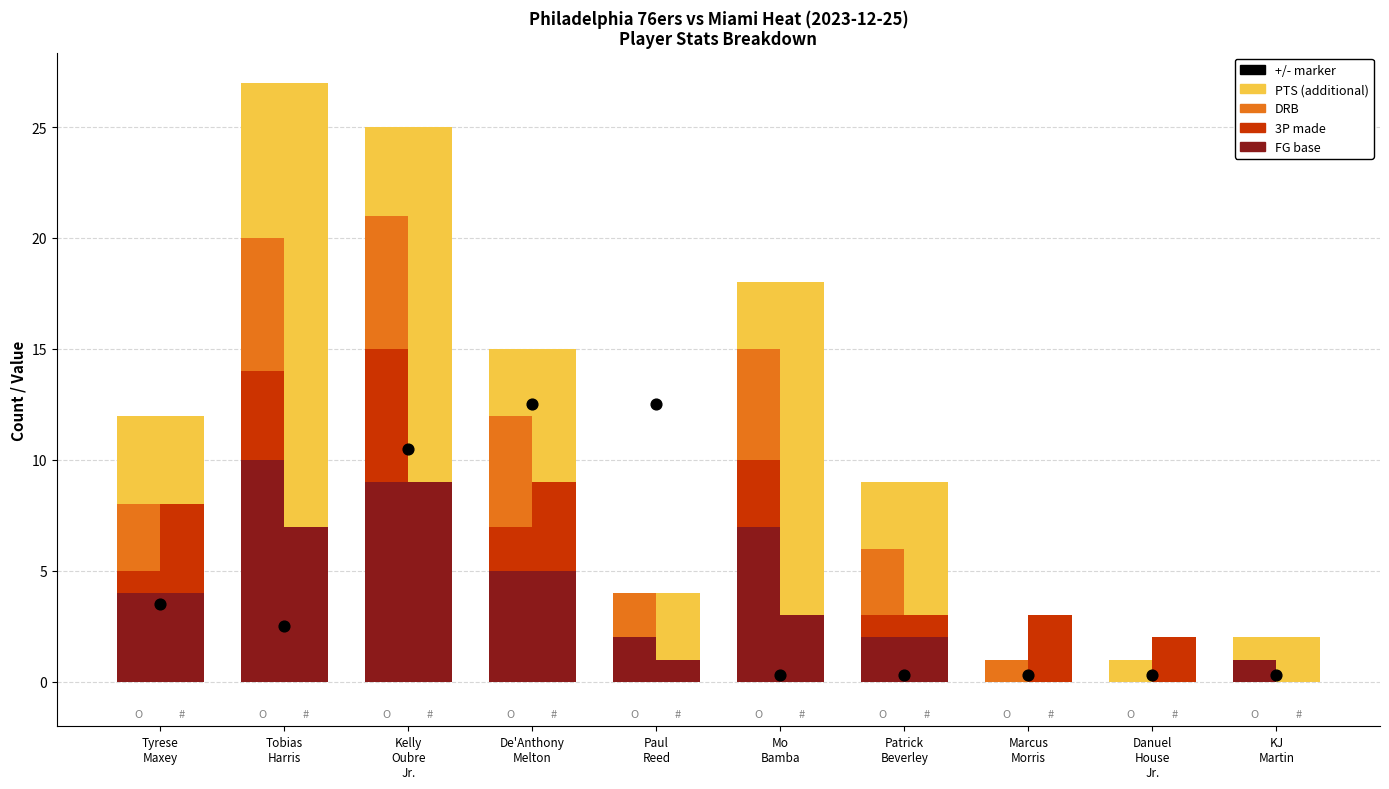

Which series contains the highest Y value?

+/- (abs, scaled)